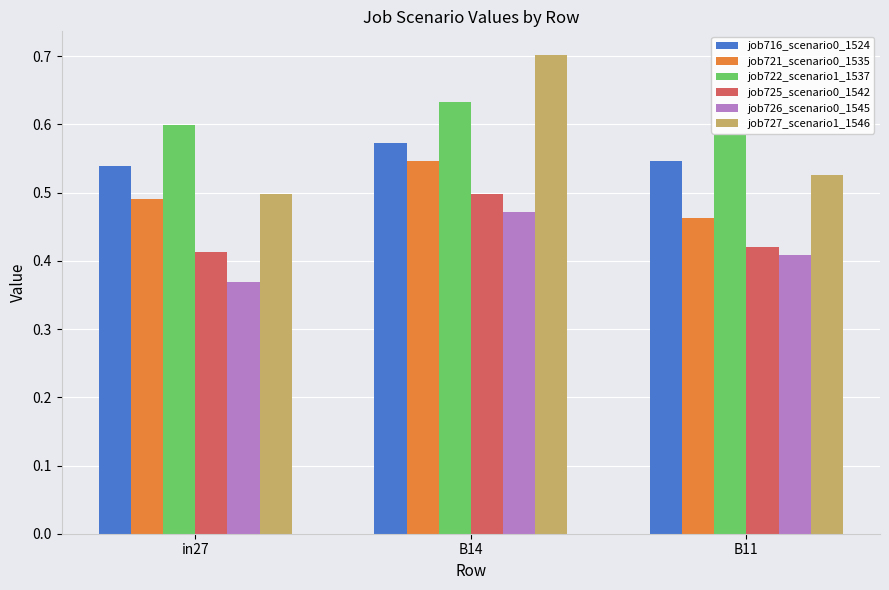

True or false: job722_scenario1_1537 has a value of 0.6 at B11.

True